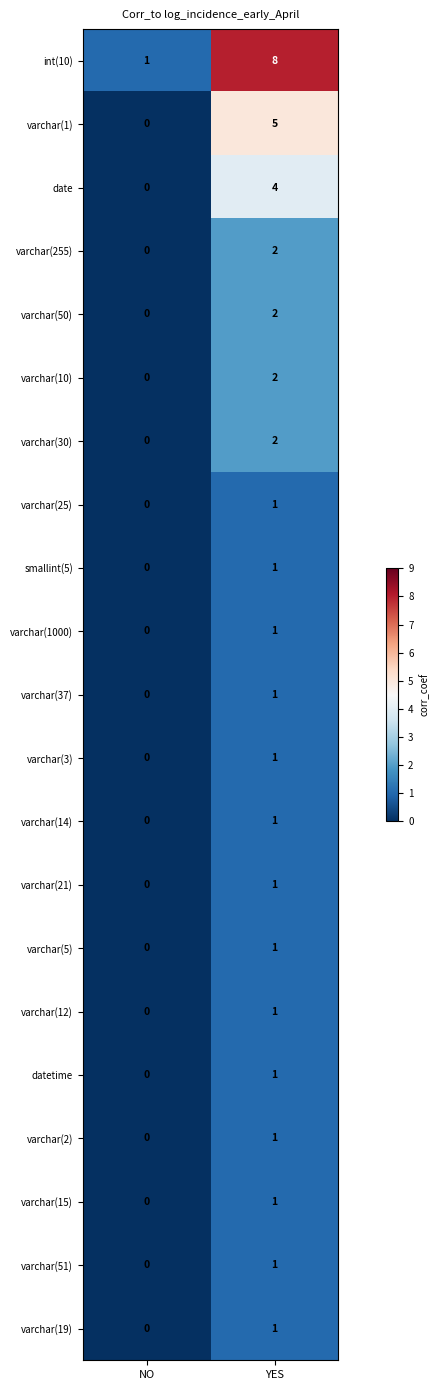

Which series changed the most between NO and YES?

int(10)